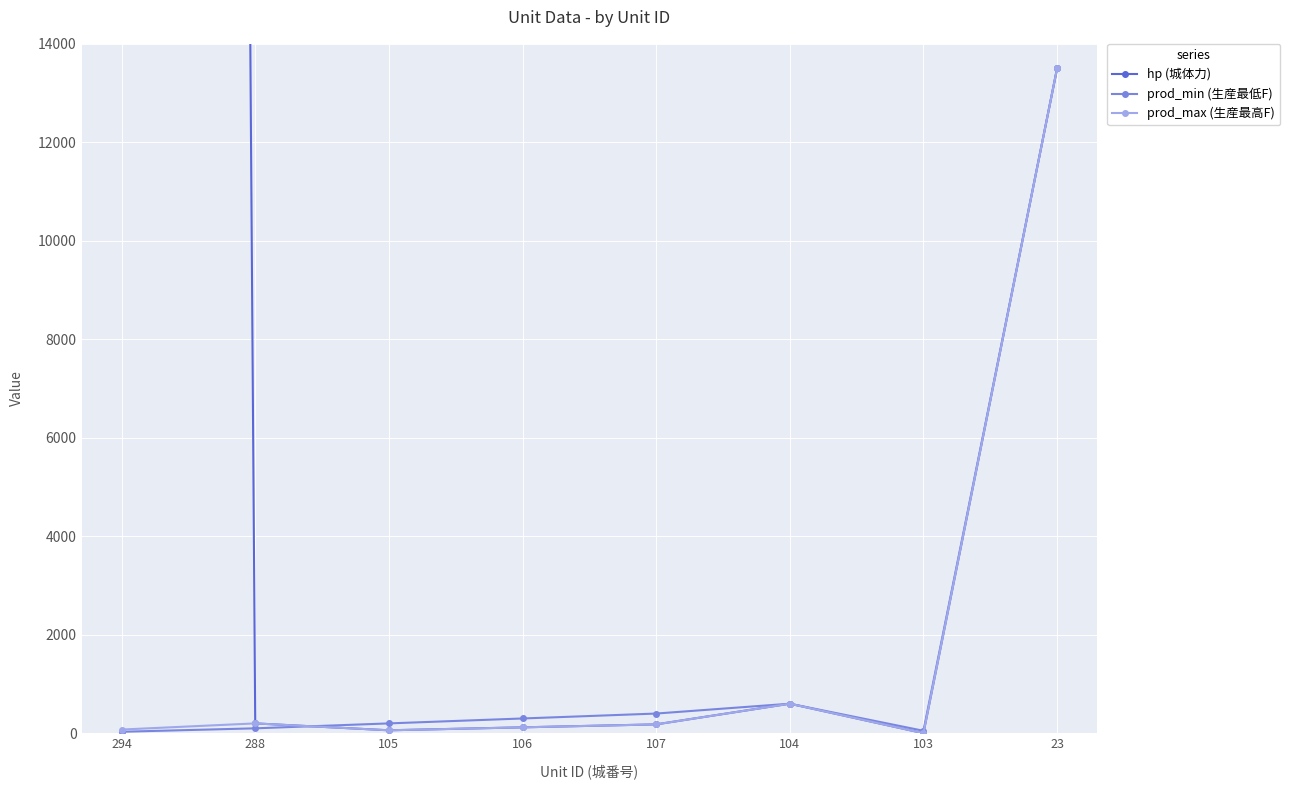

Which series has the widest spread of values?

hp (城体力)